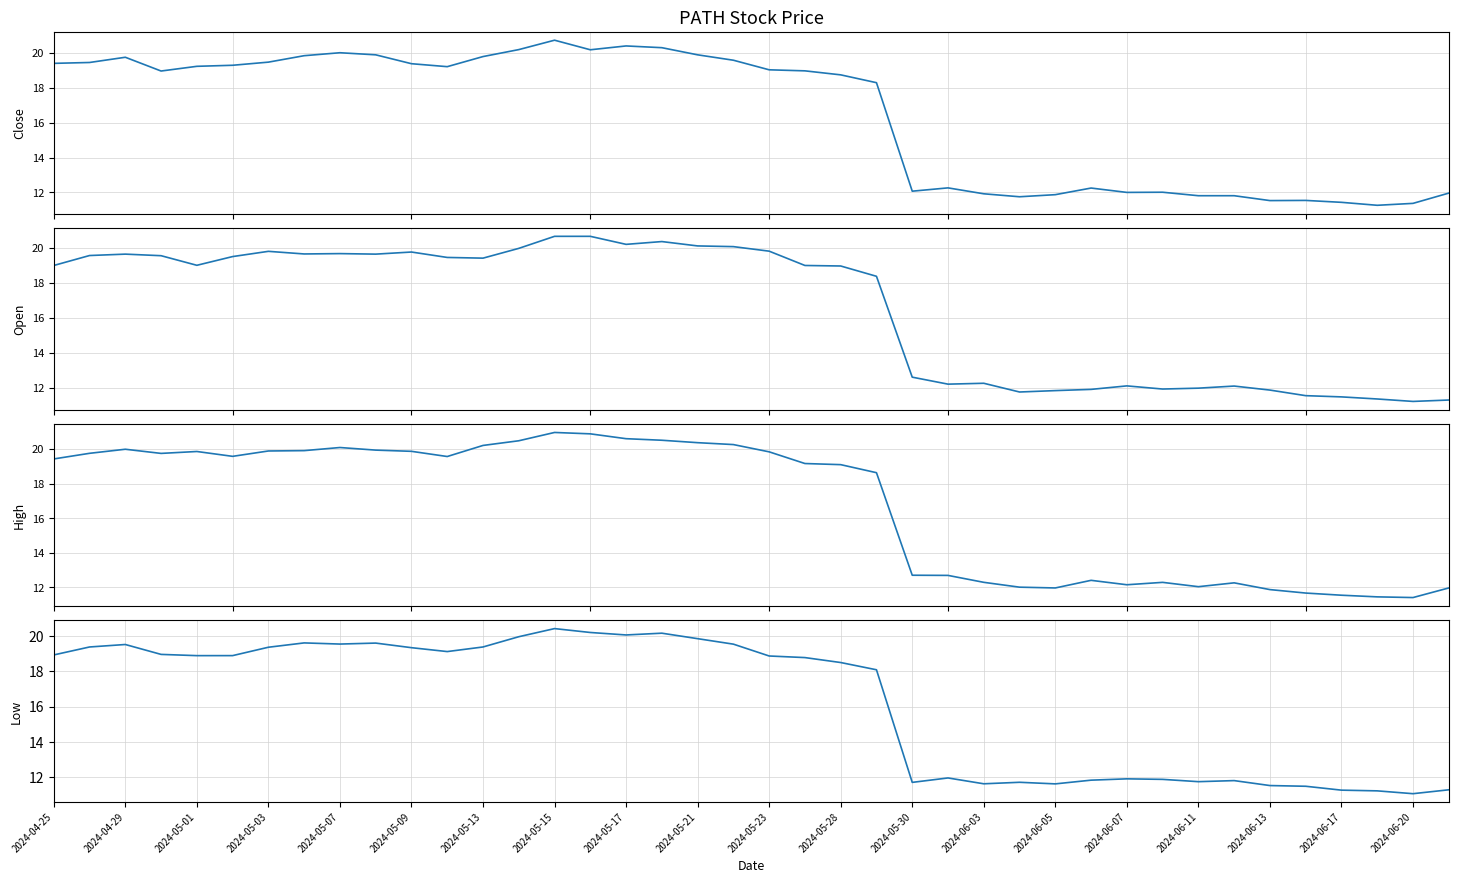

How many interior local peaks does the High series have?

7